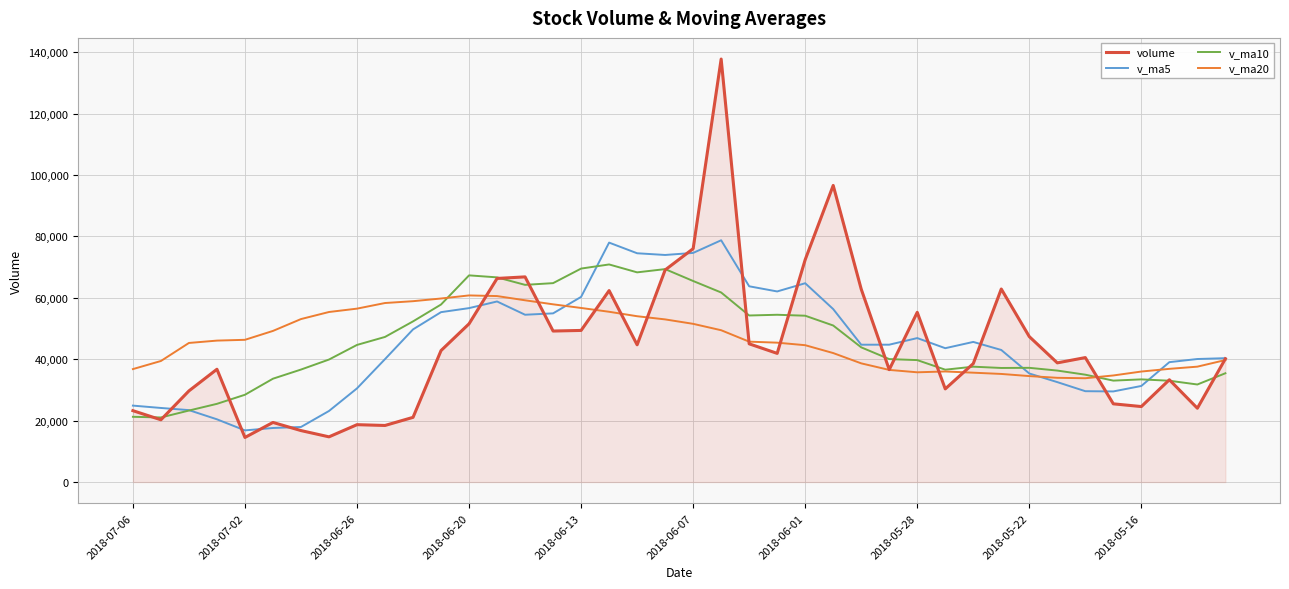

Which series has the widest spread of values?

volume